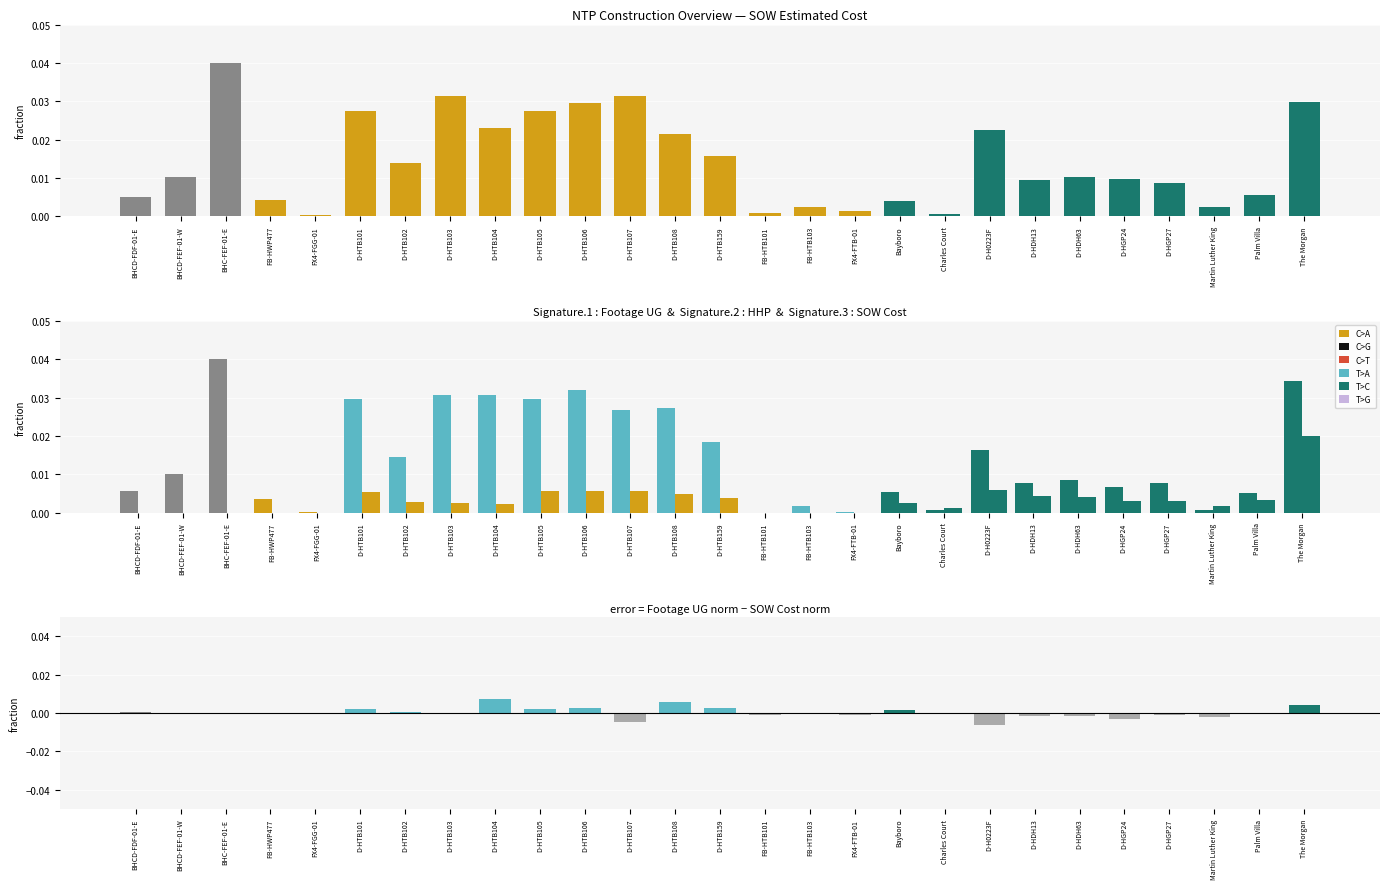

True or false: SOW Estimated Cost has a value of 0.0 at FX4-FGG-01.

True